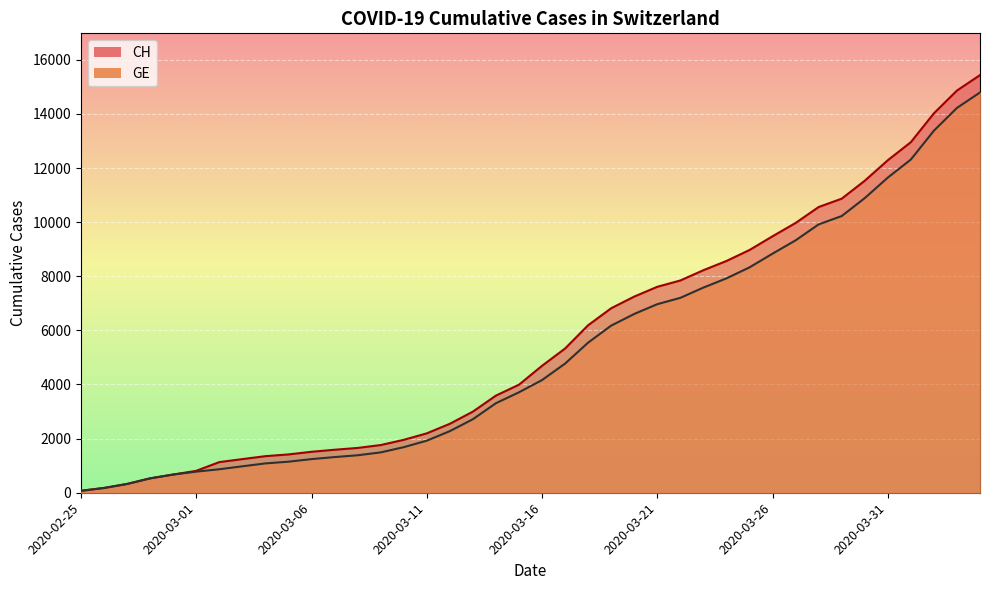

True or false: CH and GE cross at least once.

False